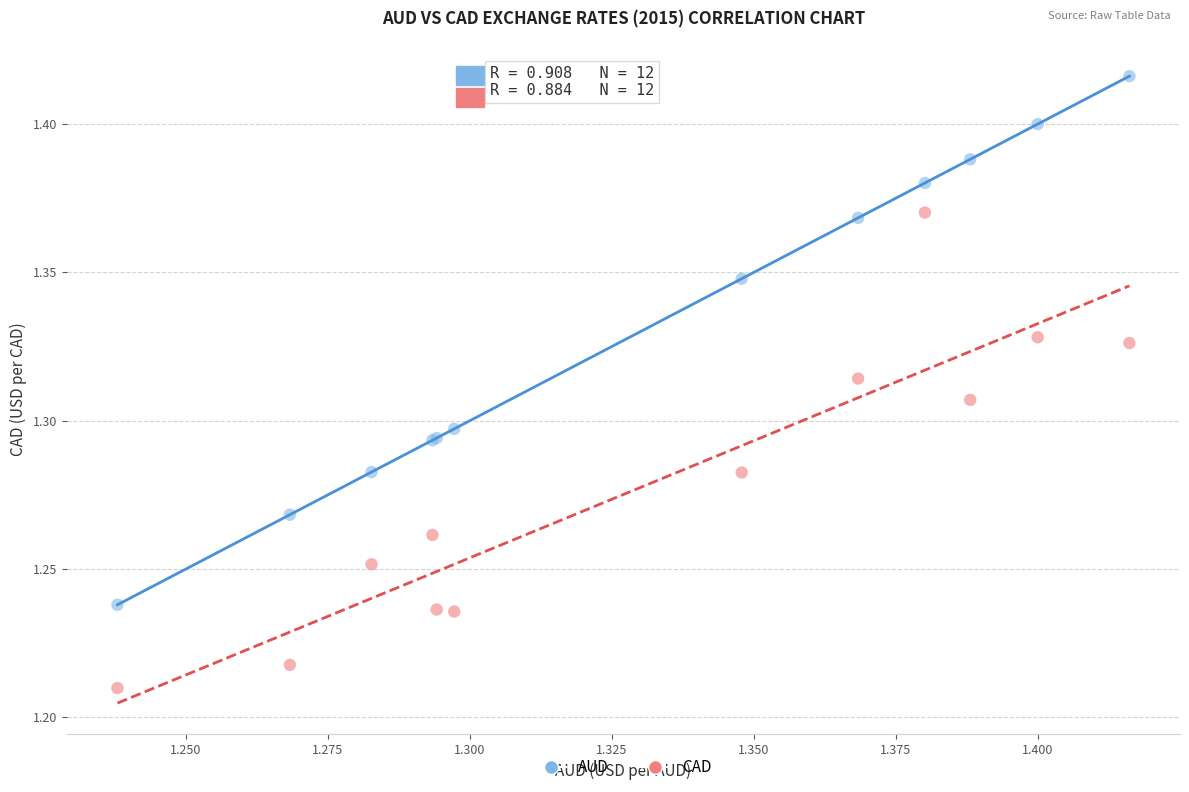

Which series has the widest spread of Y values?

AUD